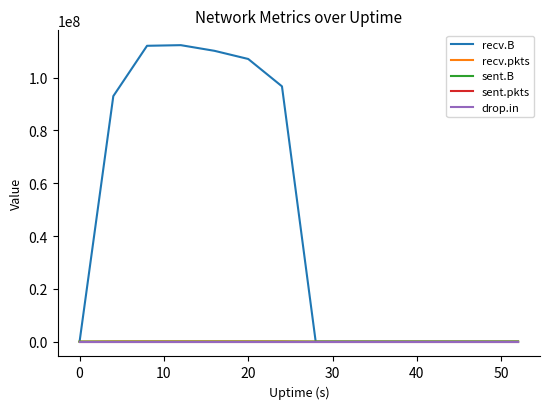

What is the maximum value for recv.B?

112327030